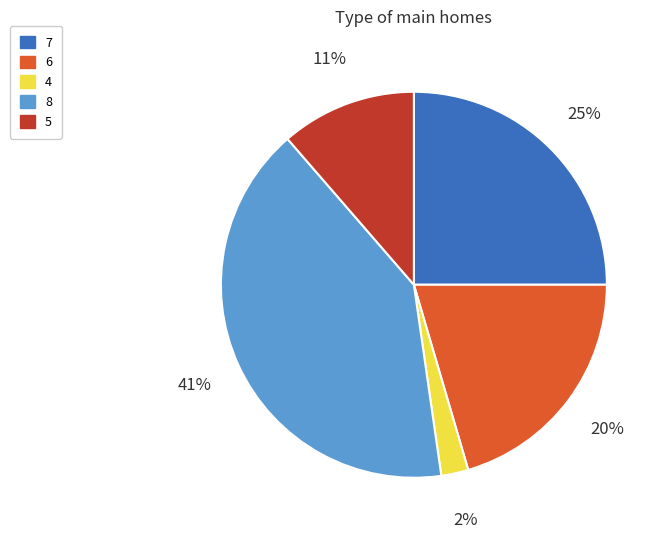

To the nearest percent, what is the difference between the largest and smallest slice percentages?

39%